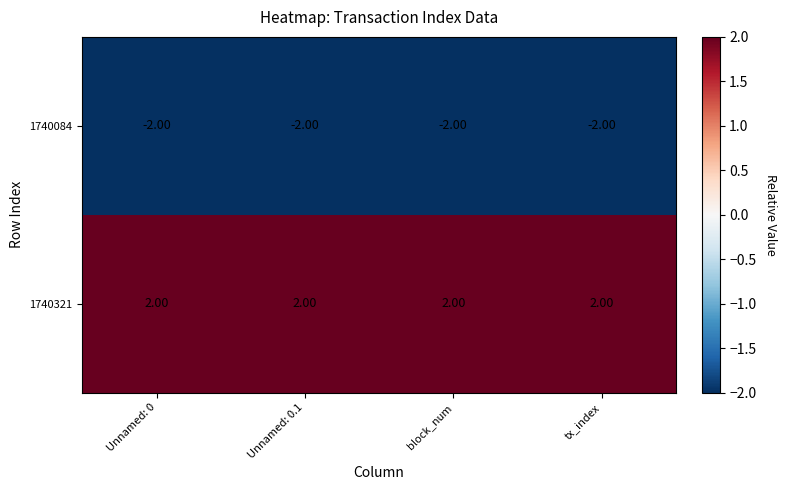

At block_num, list the series in order from smallest to largest.

1740084, 1740321